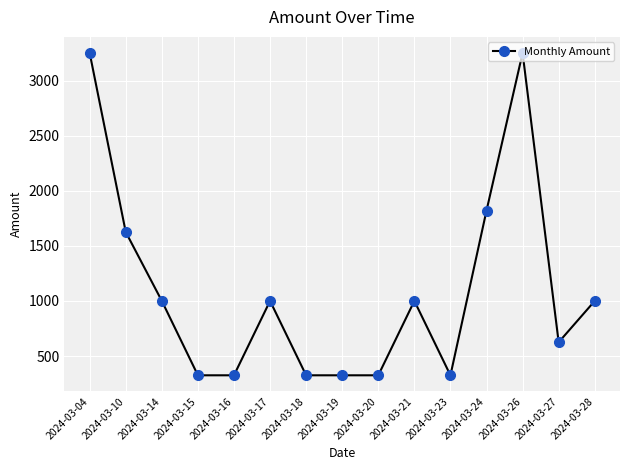

Is it true that the value at 2024-03-24 is 1820?

True